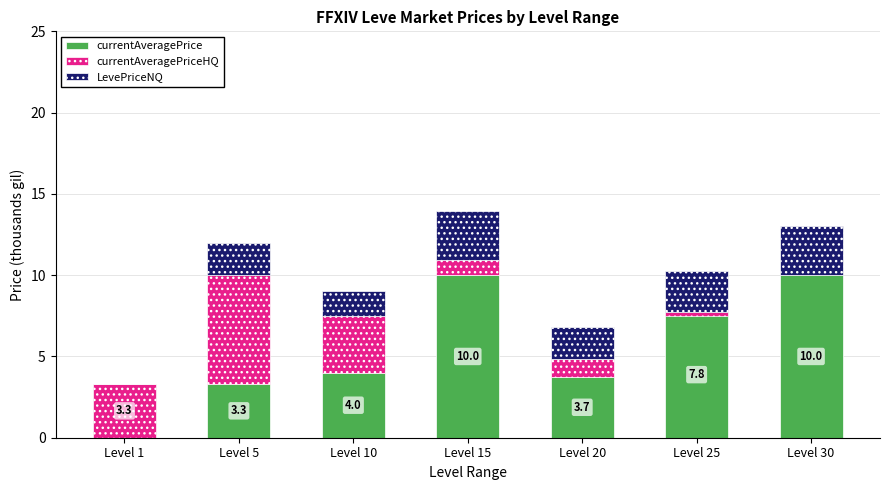

Which series has the largest total across all categories?

currentAveragePrice